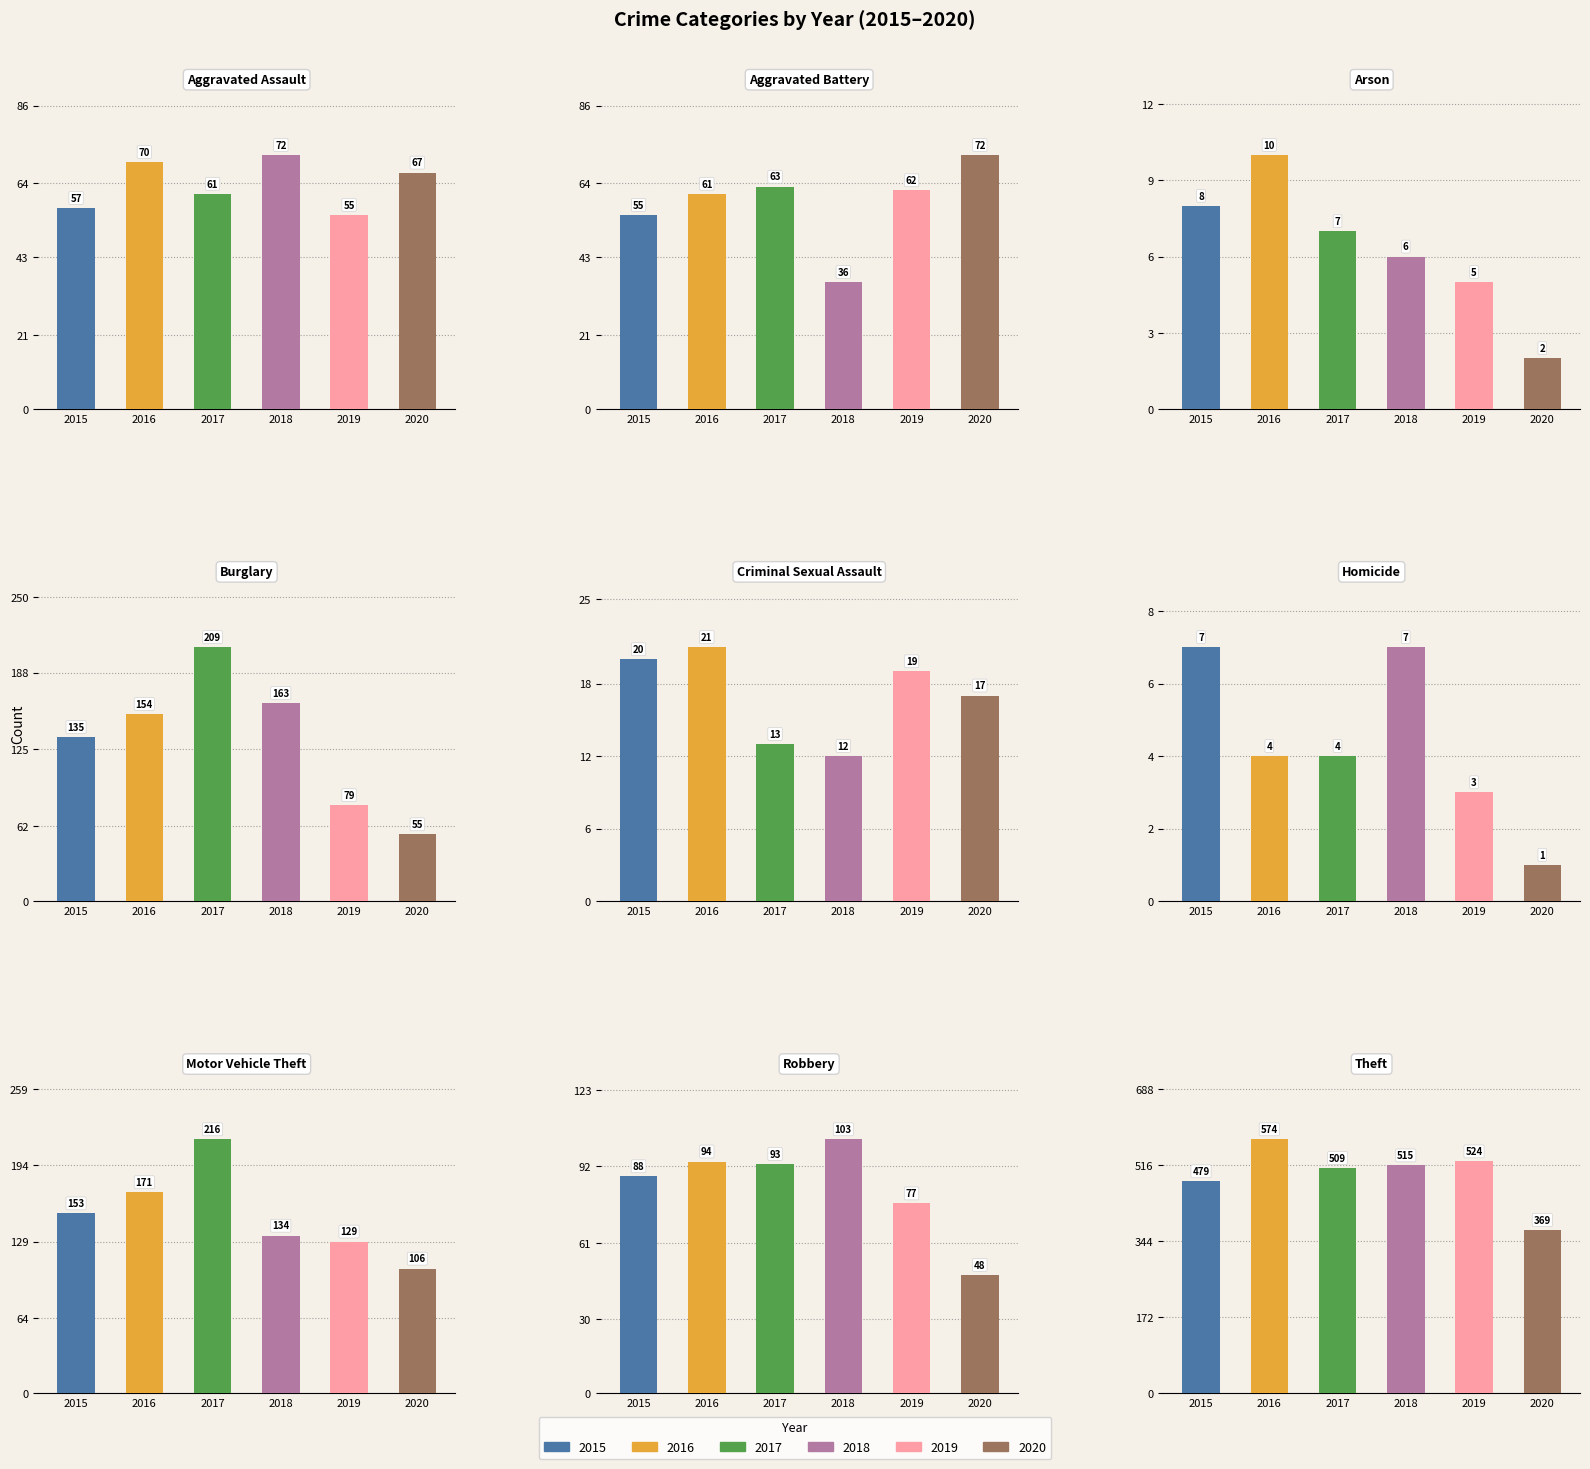

Between Motor Vehicle Theft and Theft, which is larger?

Theft